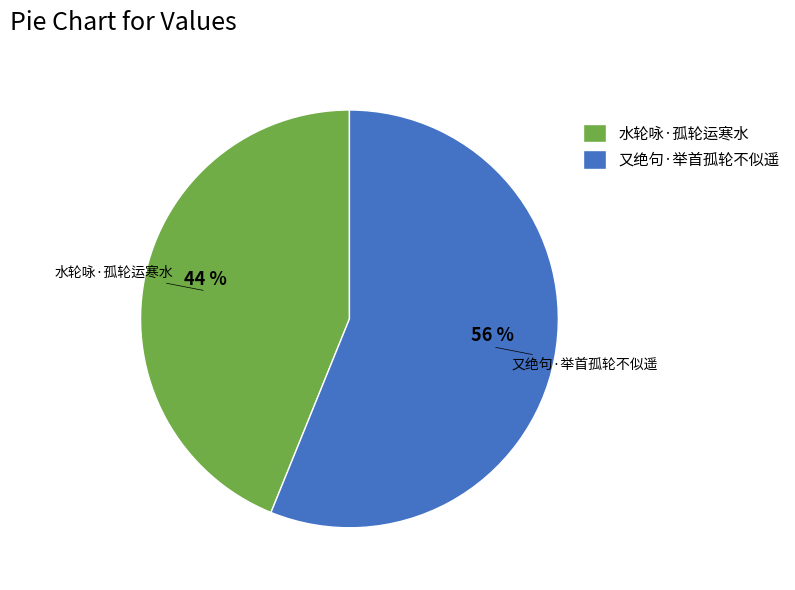

To the nearest percent, what is the combined percentage of 水轮咏·孤轮运寒水 and 又绝句·举首孤轮不似遥?

100%